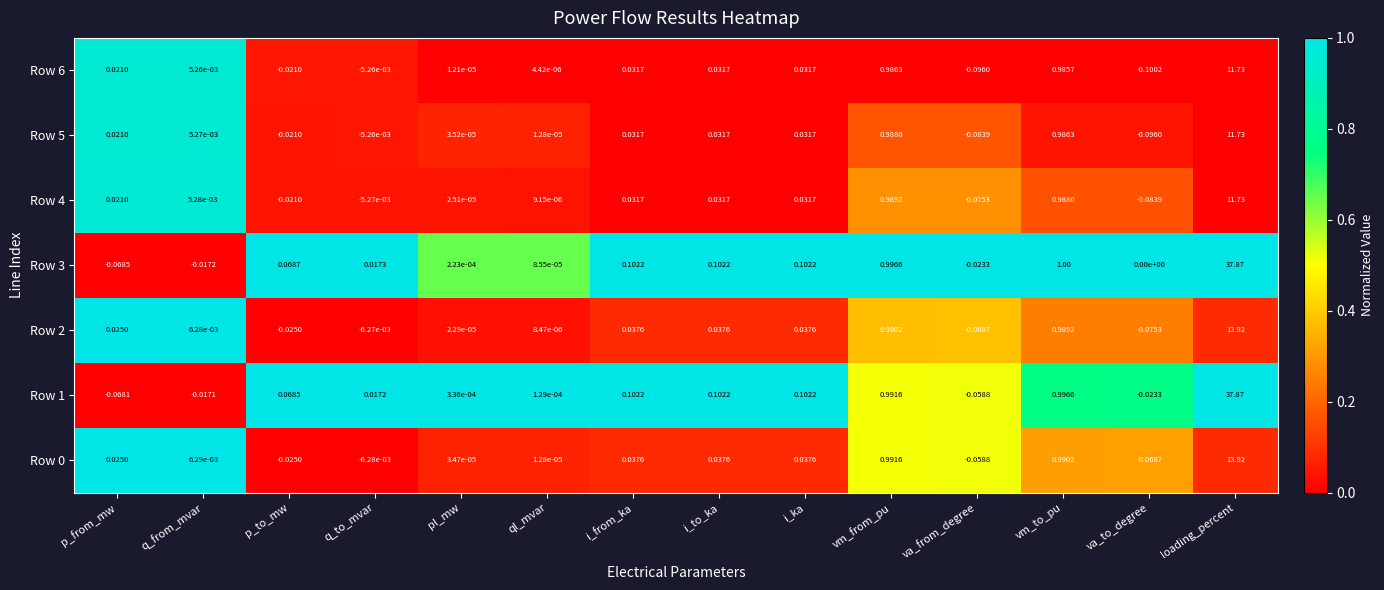

At which label is Row 1 closest to 18?

vm_to_pu